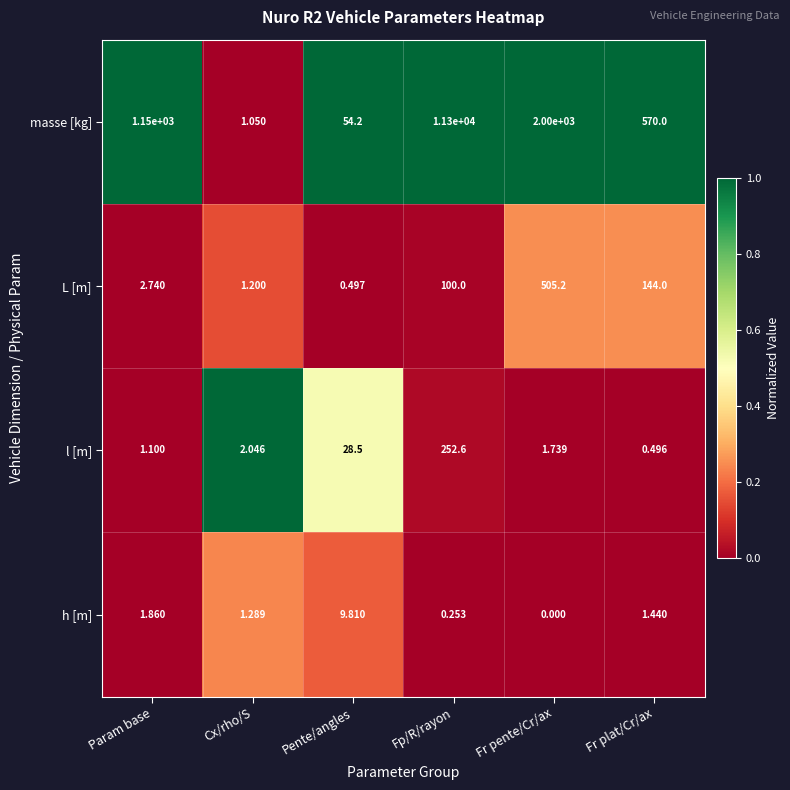

How many data points in l [m] are above 2?

3